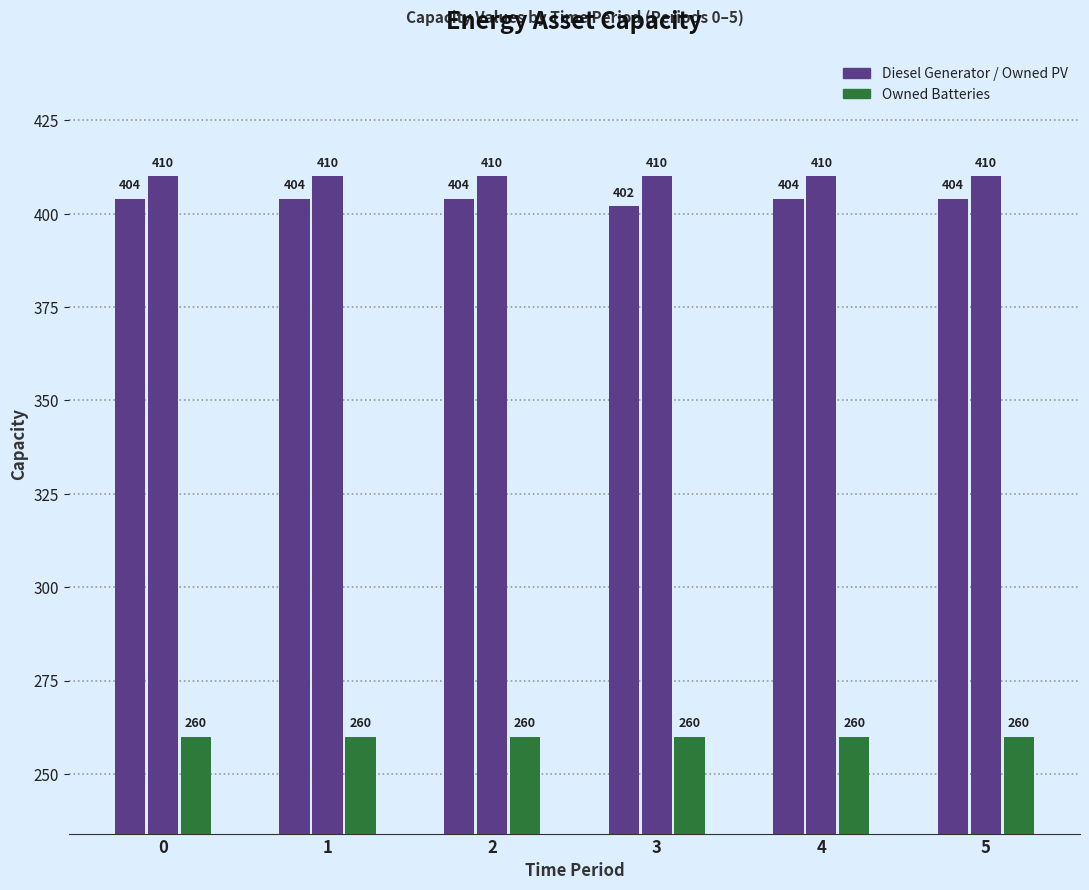

The Diesel Generator series shows 402 at 3. True or false?

True